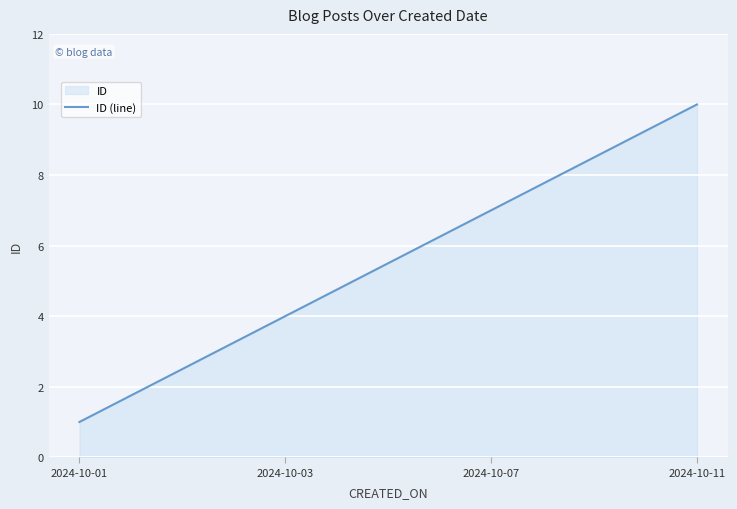

Which category has the highest value across all series?

2024-10-11